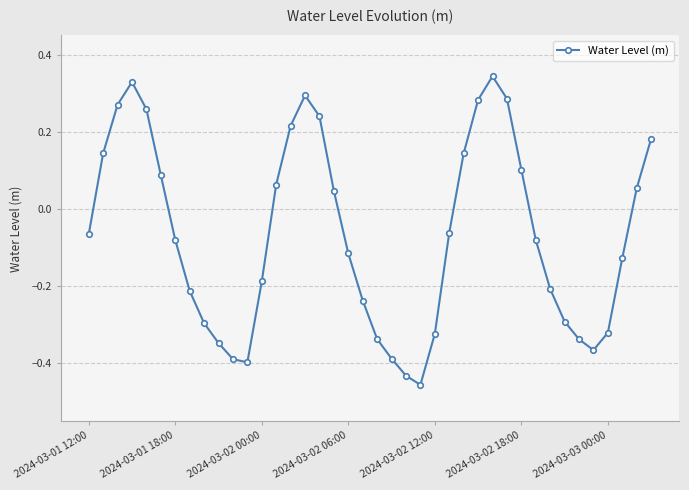

How many points are higher than both their immediate neighbors (excluding endpoints)?

3